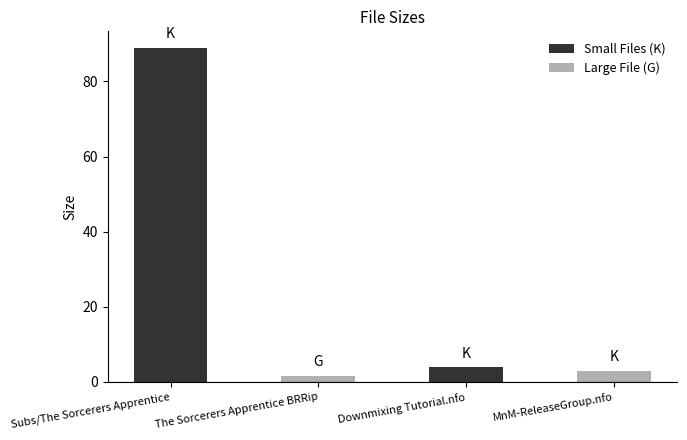

What is the minimum value shown in the chart?

1.5